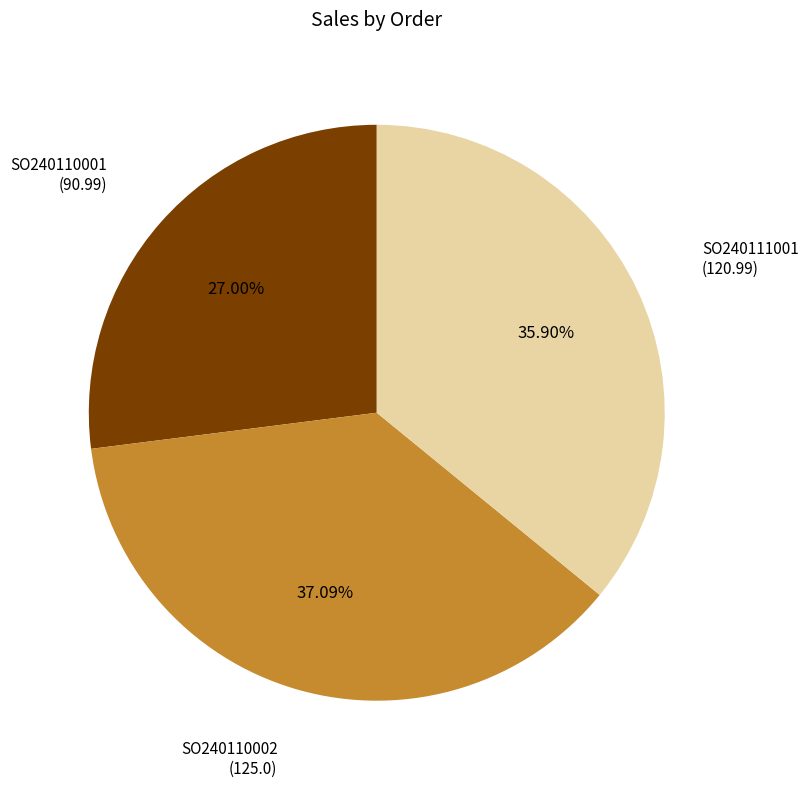

Which category has the biggest portion of the pie?

SO240110002 (125.0)